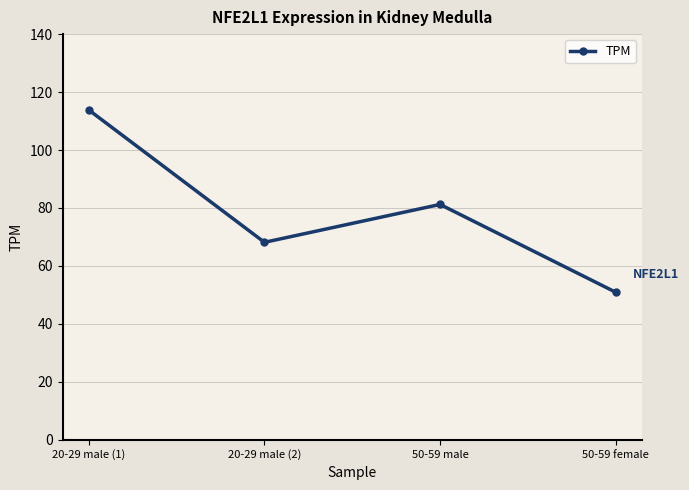

What is the sum of all values?

314.1